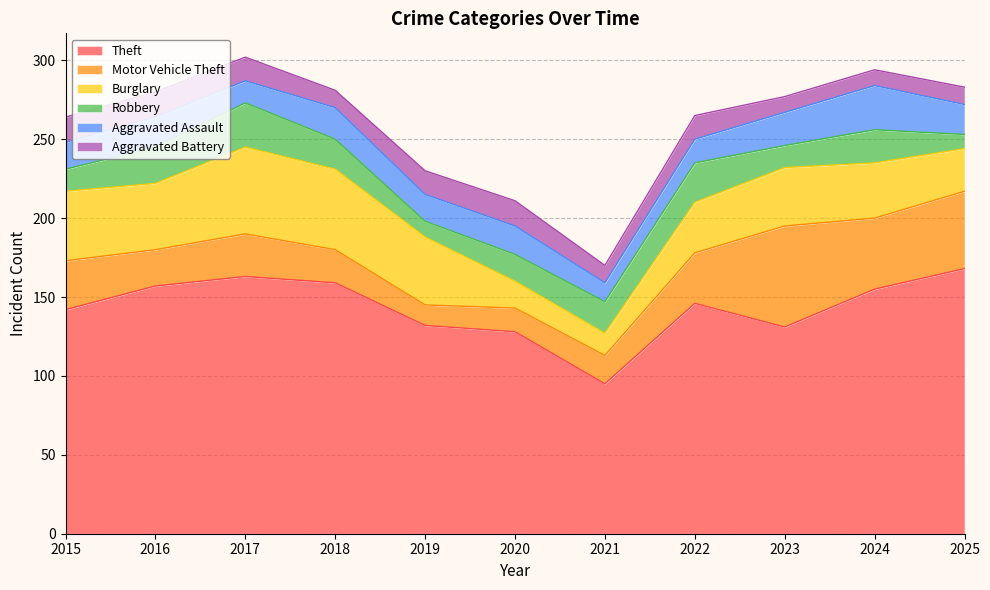

What is the spread (max minus min) of values at 2022?

131